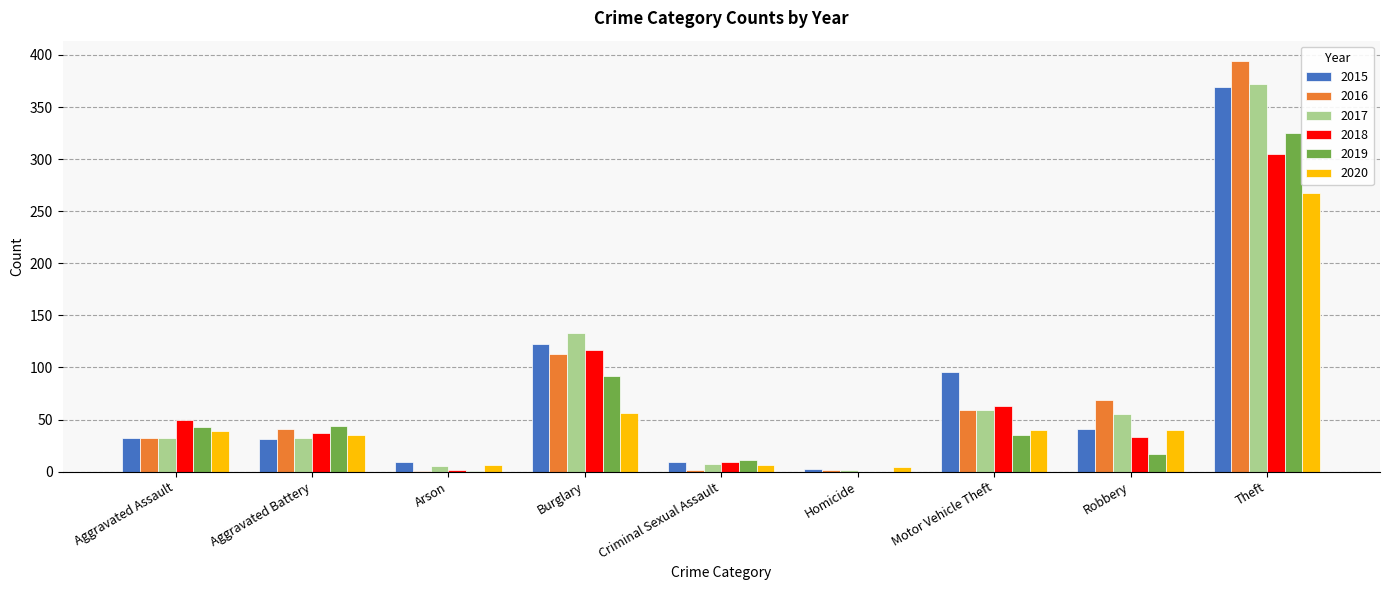

What is the maximum value for 2015?

369